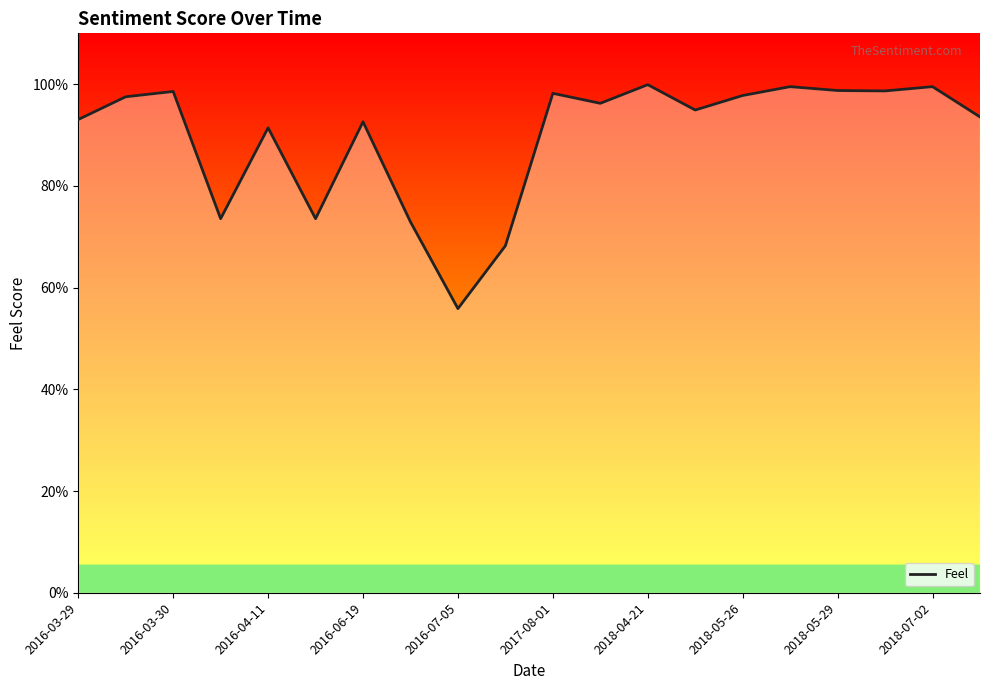

Is this an area chart (filled region under the line)?

Yes